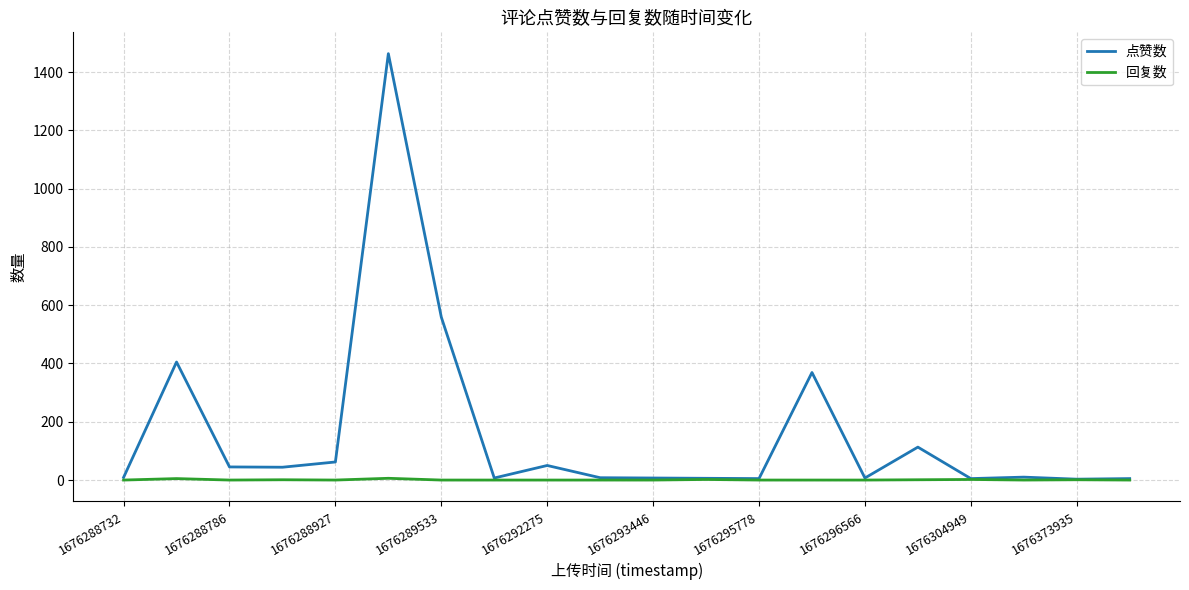

What is the sum of all 回复数 values?

18